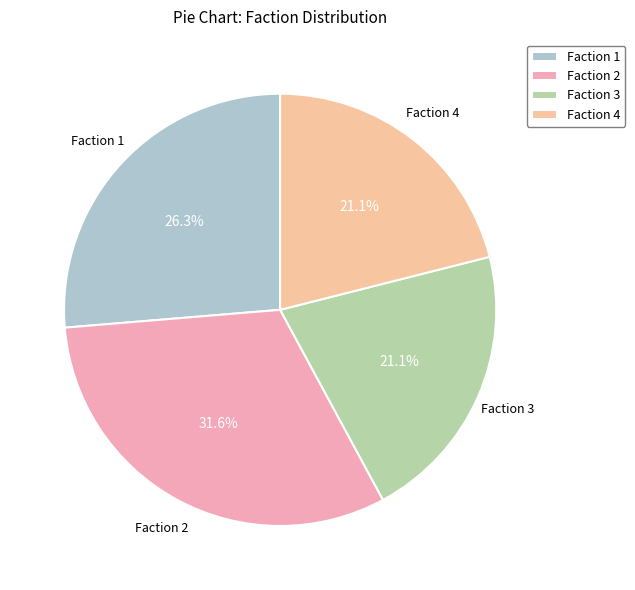

Does any single category account for the majority?

No